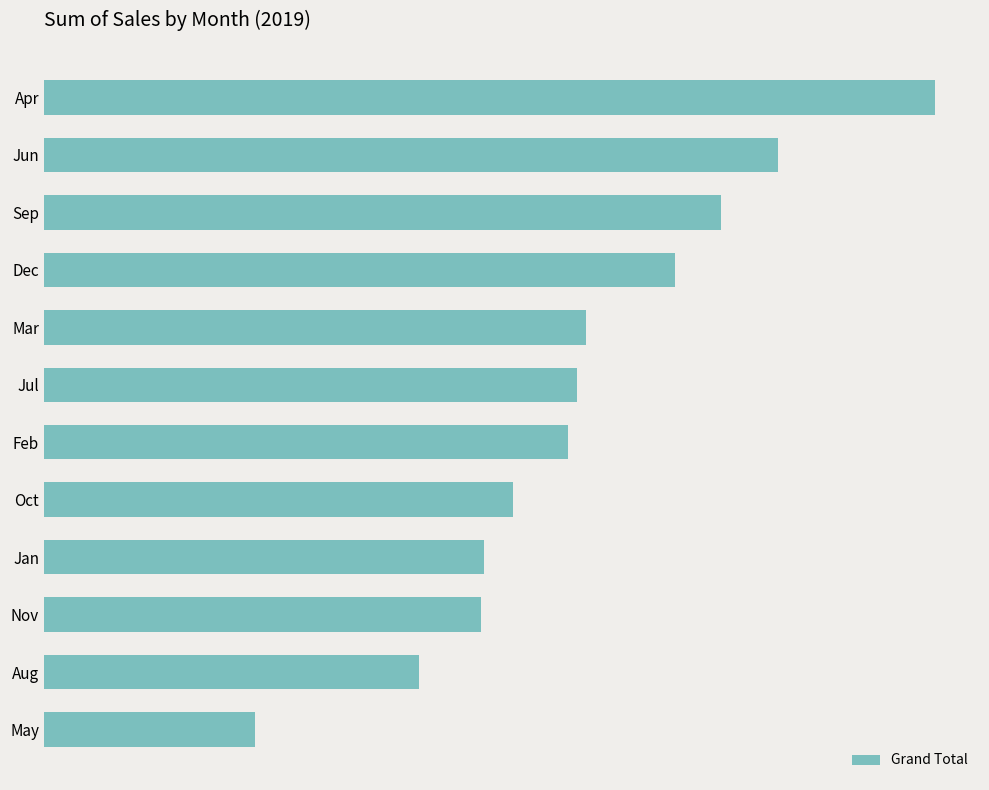

Does the chart contain stacked bars?

No